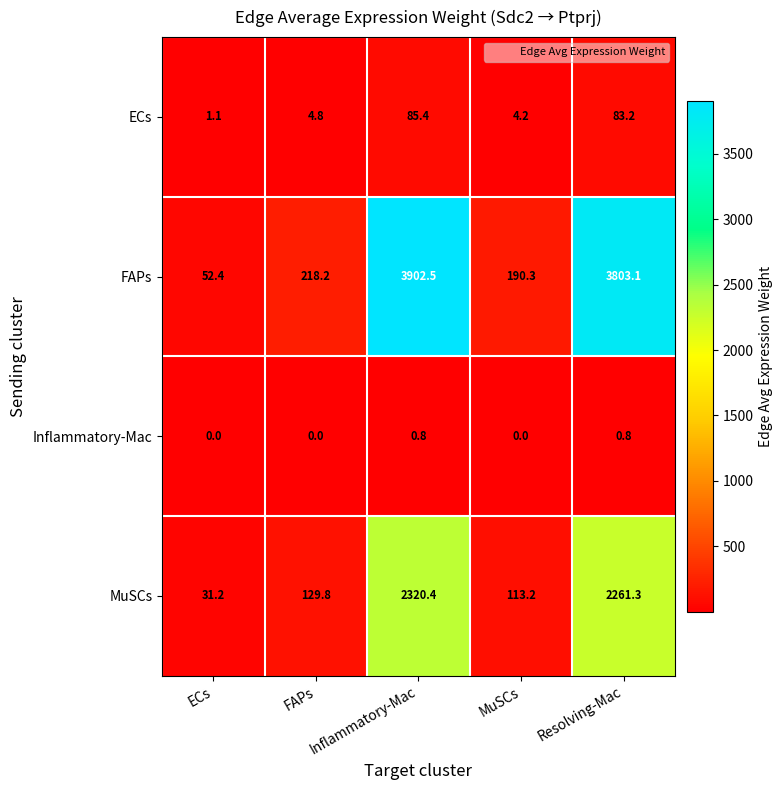

At ECs, list the series in order from smallest to largest.

Inflammatory-Mac, ECs, MuSCs, FAPs